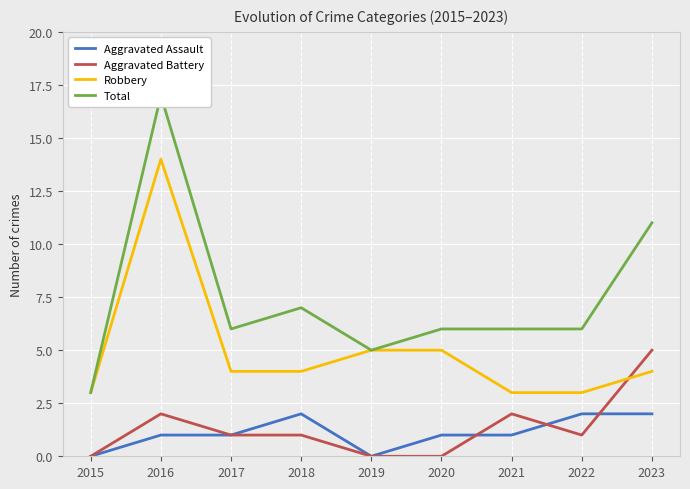

List the labels in order of Aggravated Assault value, largest first.

2018, 2022, 2023, 2016, 2017, 2020, 2021, 2015, 2019